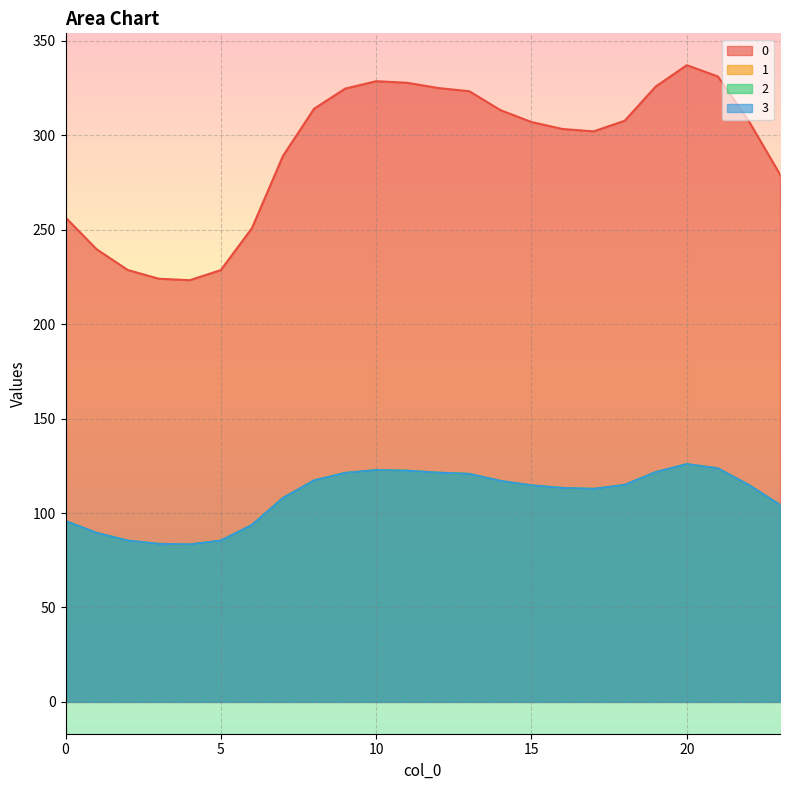

Does the chart display data point markers on the line(s)?

No